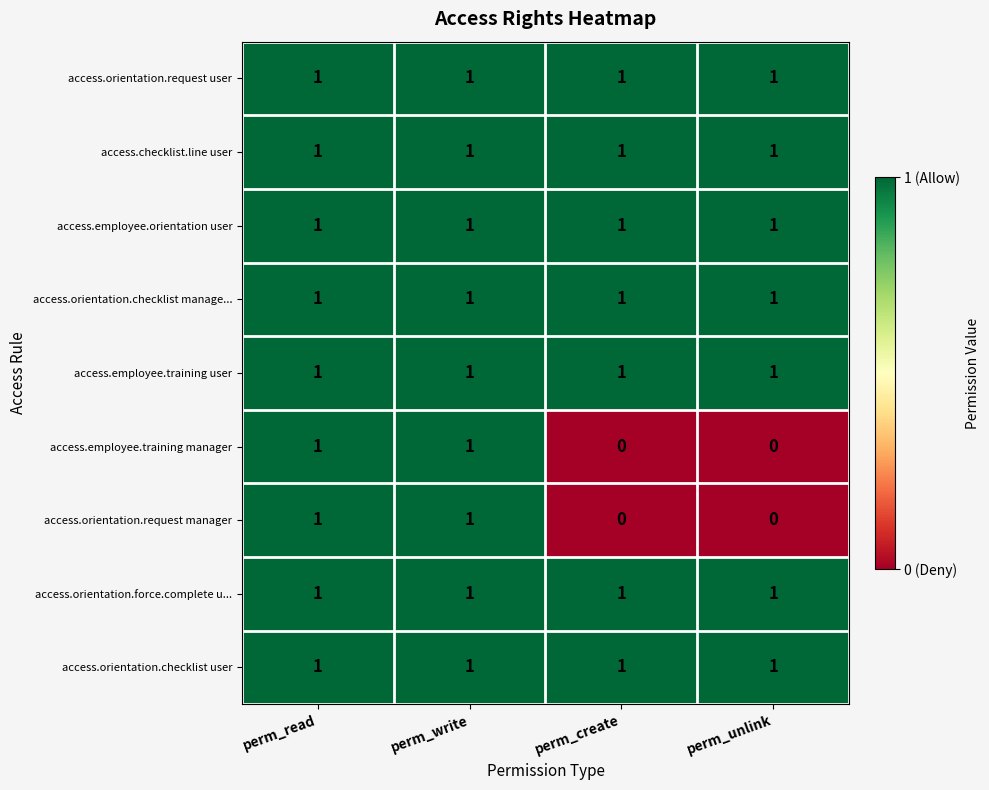

True or false: access.employee.training manager has a value of 1 at perm_read.

True